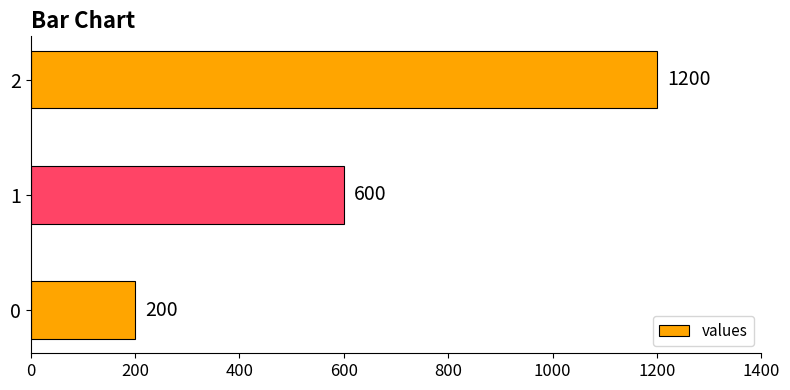

What is the sum of all values?

2000